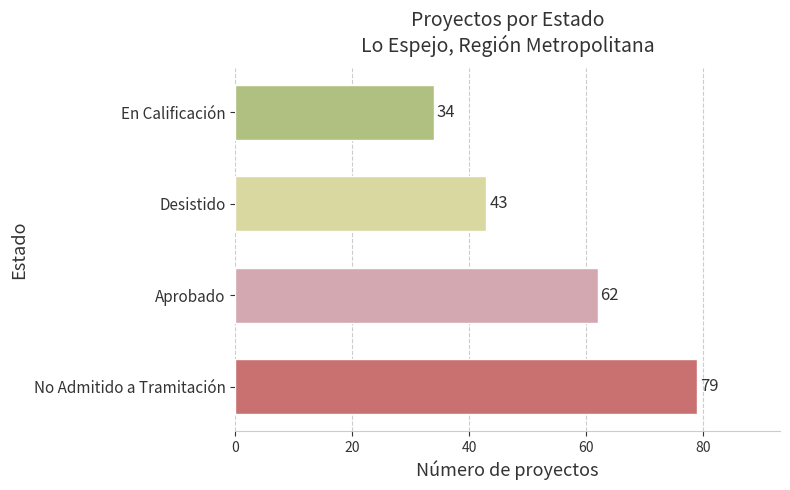

List the labels in order of value, largest first.

No Admitido a Tramitación, Aprobado, Desistido, En Calificación